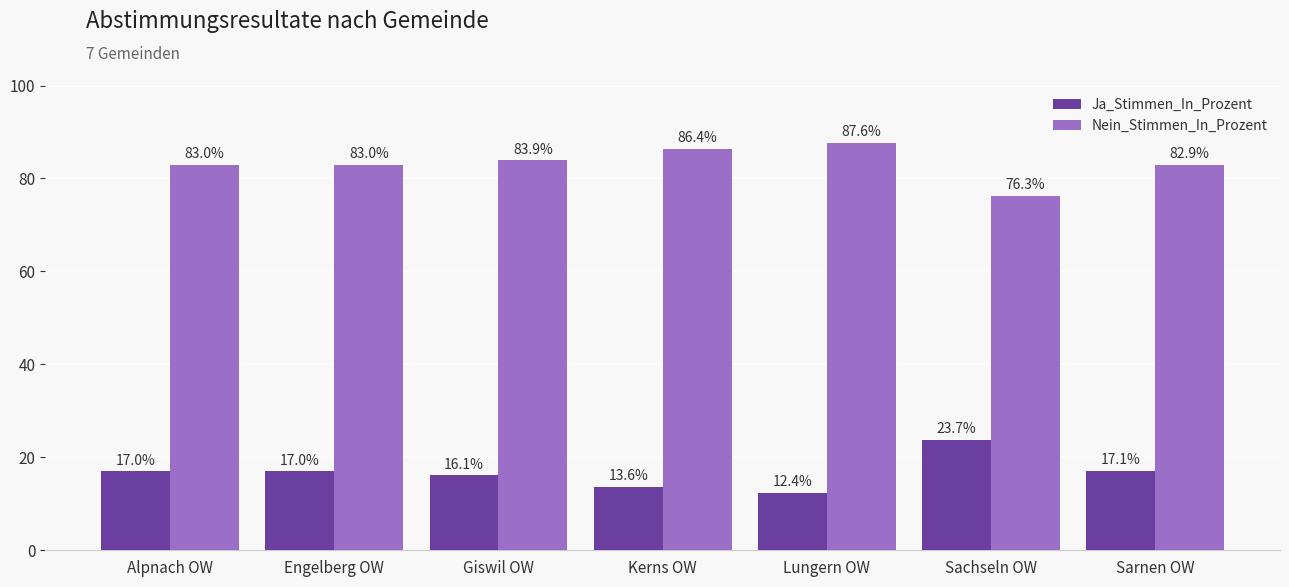

At Engelberg OW, list the series in order from largest to smallest.

Nein_Stimmen_In_Prozent, Ja_Stimmen_In_Prozent